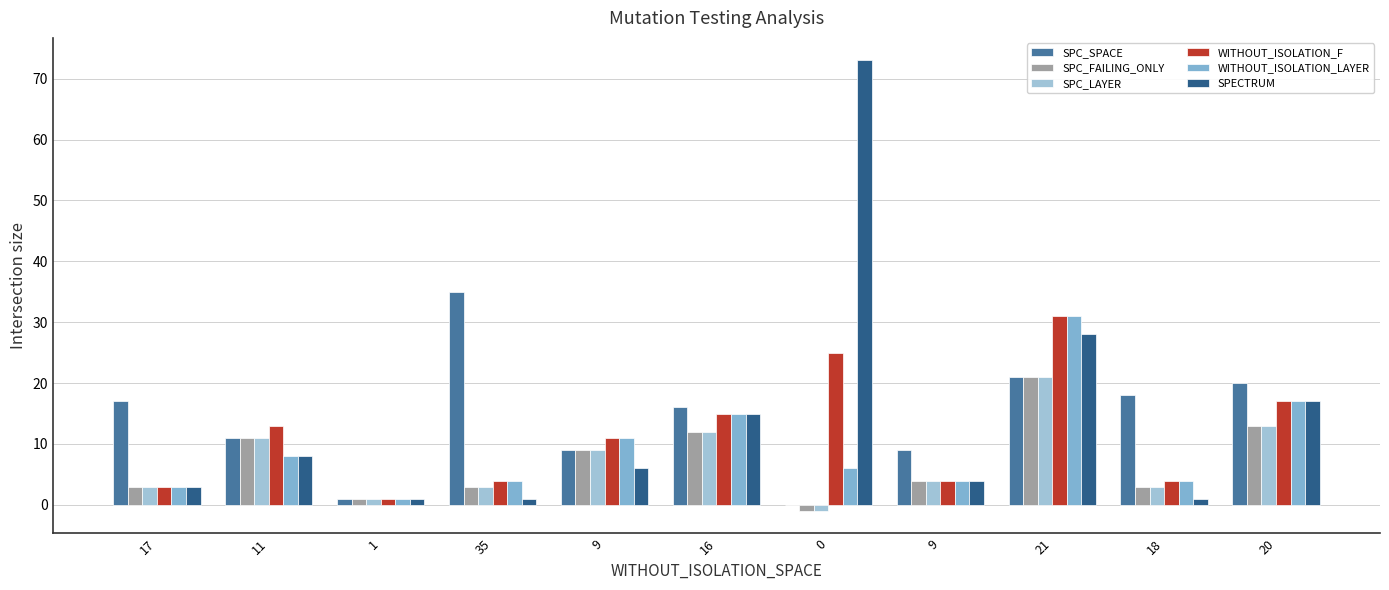

At 11, list the series in order from largest to smallest.

WITHOUT_ISOLATION_F, SPC_SPACE, SPC_FAILING_ONLY, SPC_LAYER, WITHOUT_ISOLATION_LAYER, SPECTRUM